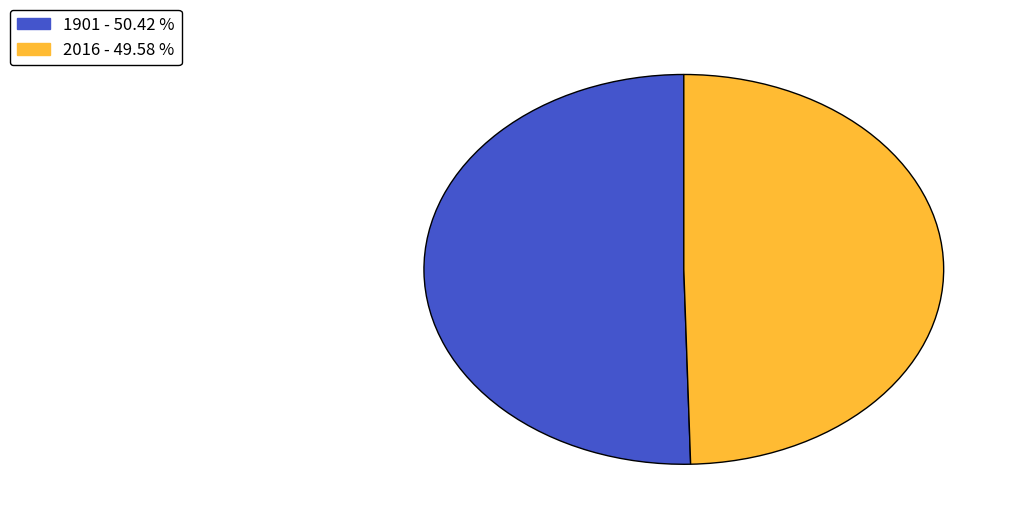

Rank the categories by value from lowest to highest.

2016, 1901